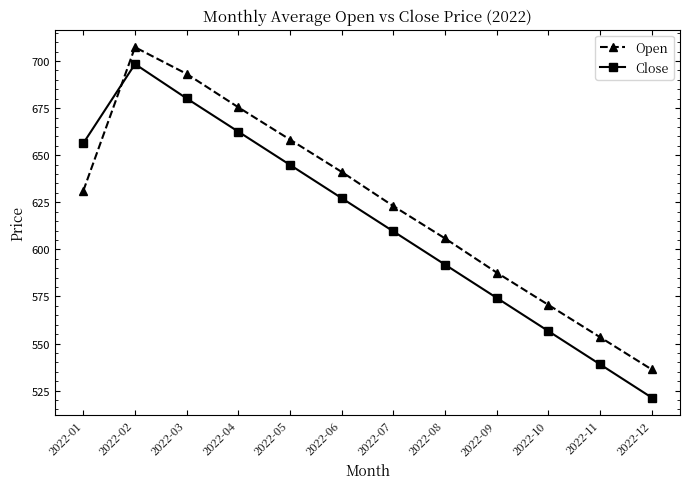

The Open series shows 228.7 at 2022-10. True or false?

False